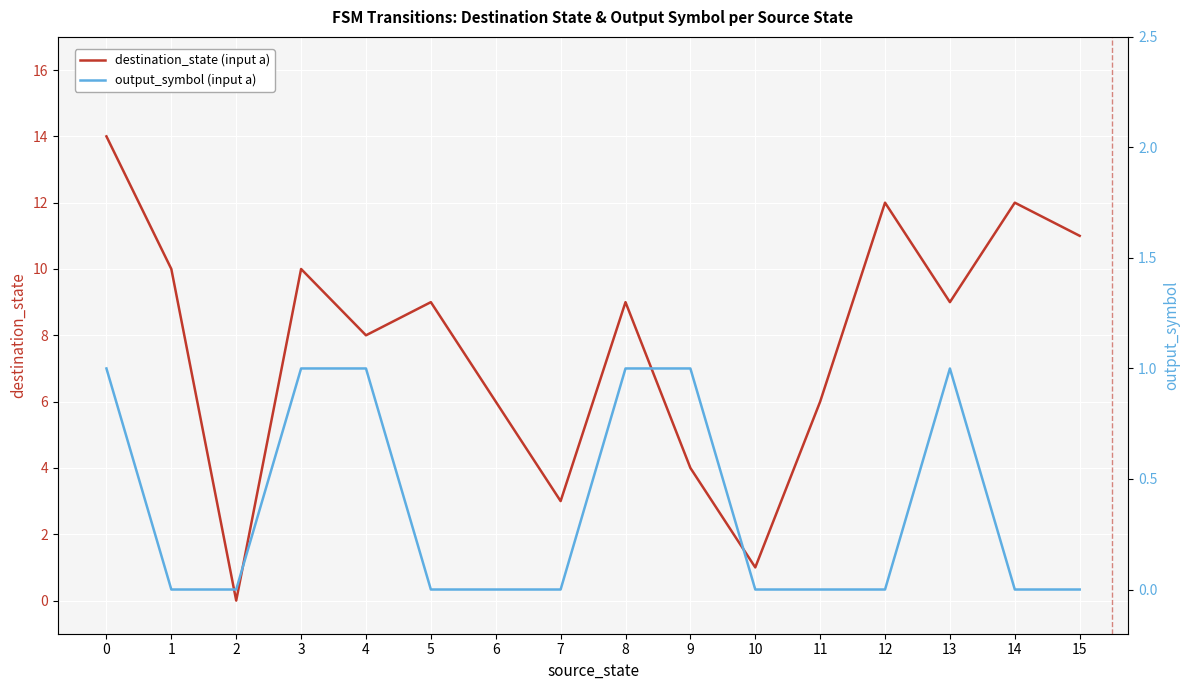

Count the output_symbol (input a) values in the range 0 to 1.

16